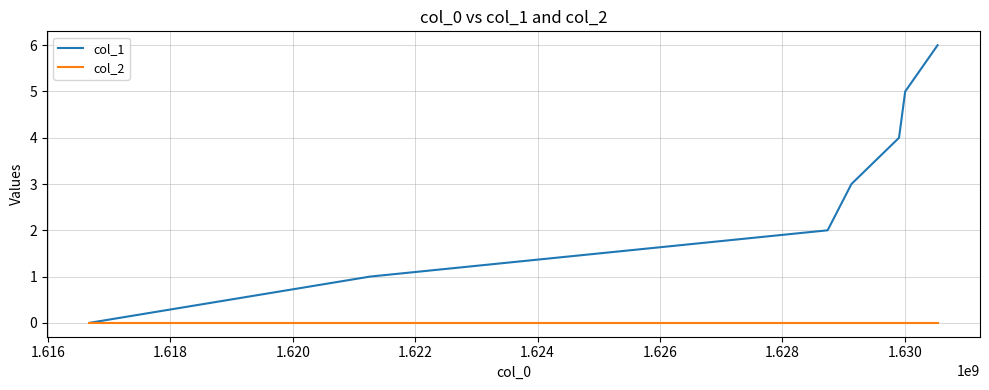

Which series has the widest spread of values?

col_1